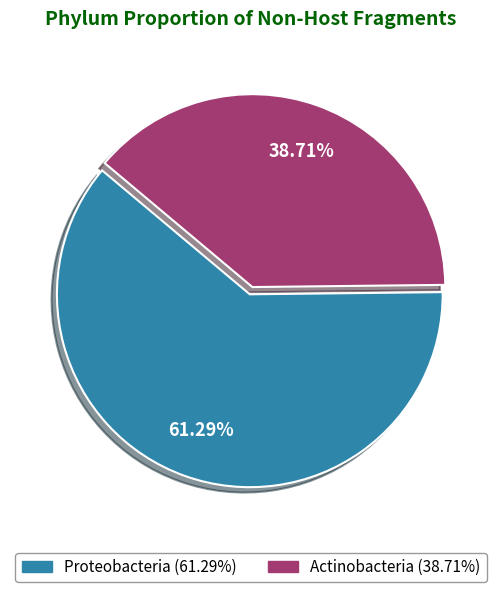

Which slice represents more than half of the pie?

Proteobacteria